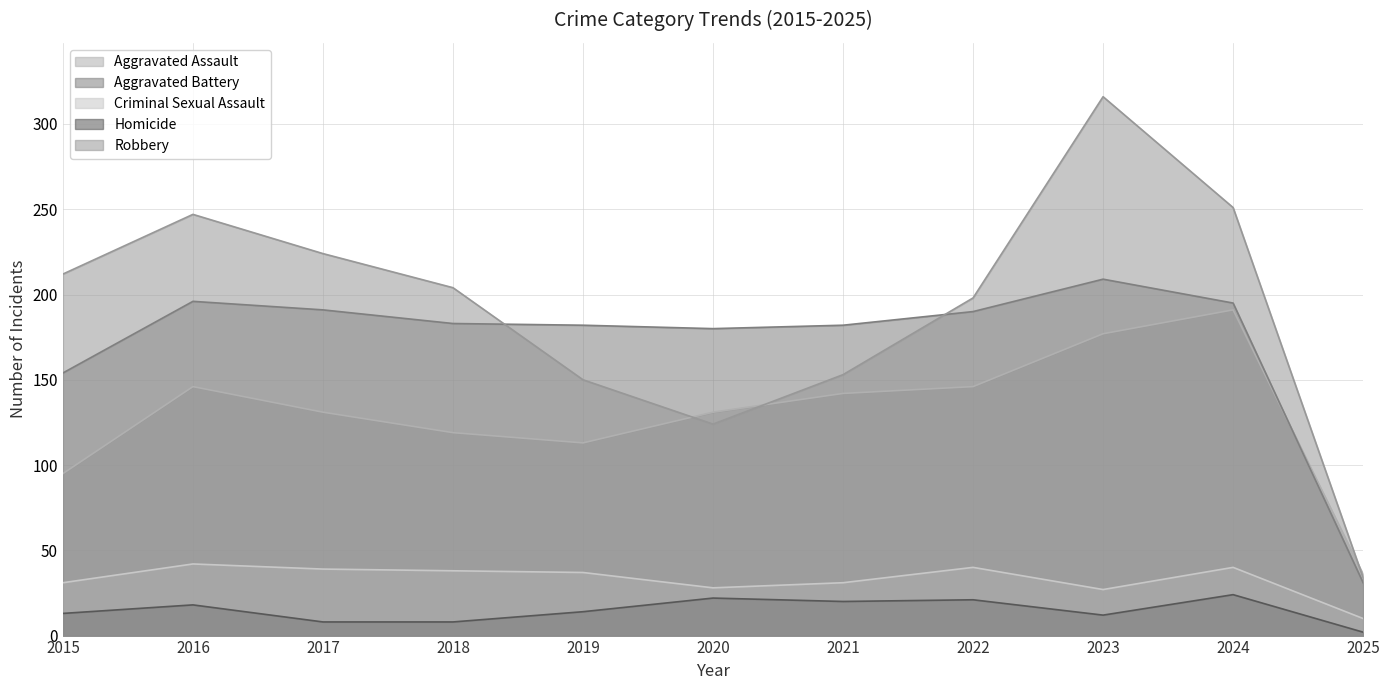

Reading left to right, transcribe all the data shown in this chart.

Aggravated Assault: 2015=95	2016=146	2017=131	2018=119	2019=113	2020=131	2021=142	2022=146	2023=177	2024=191	2025=36
Aggravated Battery: 2015=154	2016=196	2017=191	2018=183	2019=182	2020=180	2021=182	2022=190	2023=209	2024=195	2025=31
Criminal Sexual Assault: 2015=31	2016=42	2017=39	2018=38	2019=37	2020=28	2021=31	2022=40	2023=27	2024=40	2025=10
Homicide: 2015=13	2016=18	2017=8	2018=8	2019=14	2020=22	2021=20	2022=21	2023=12	2024=24	2025=2
Robbery: 2015=212	2016=247	2017=224	2018=204	2019=150	2020=124	2021=153	2022=198	2023=316	2024=251	2025=34